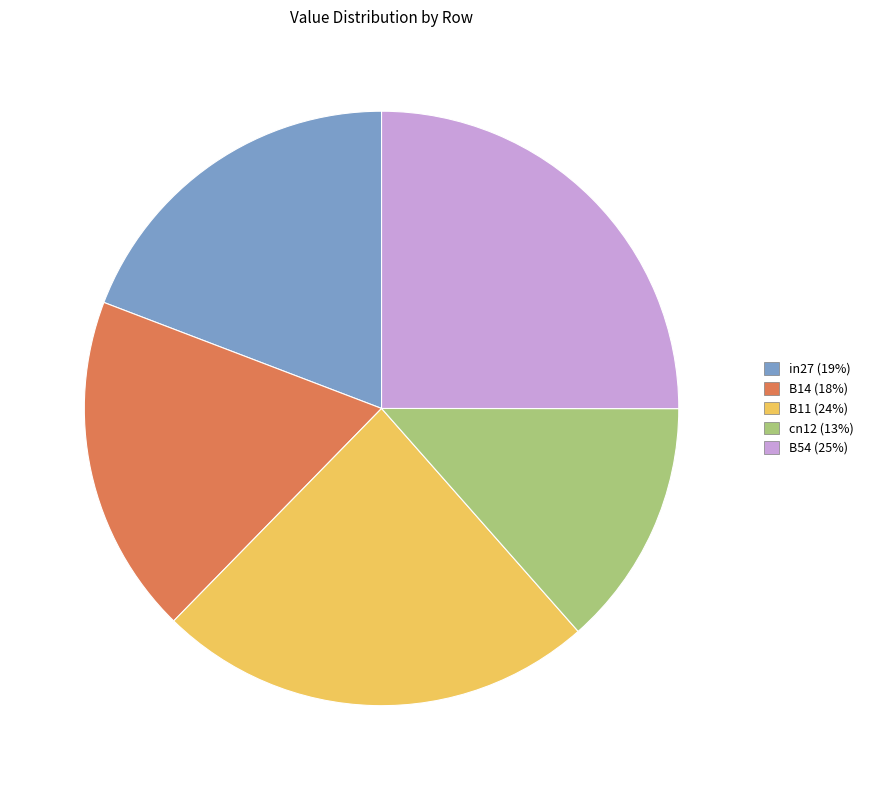

Is there any slice that represents more than half of the pie?

No